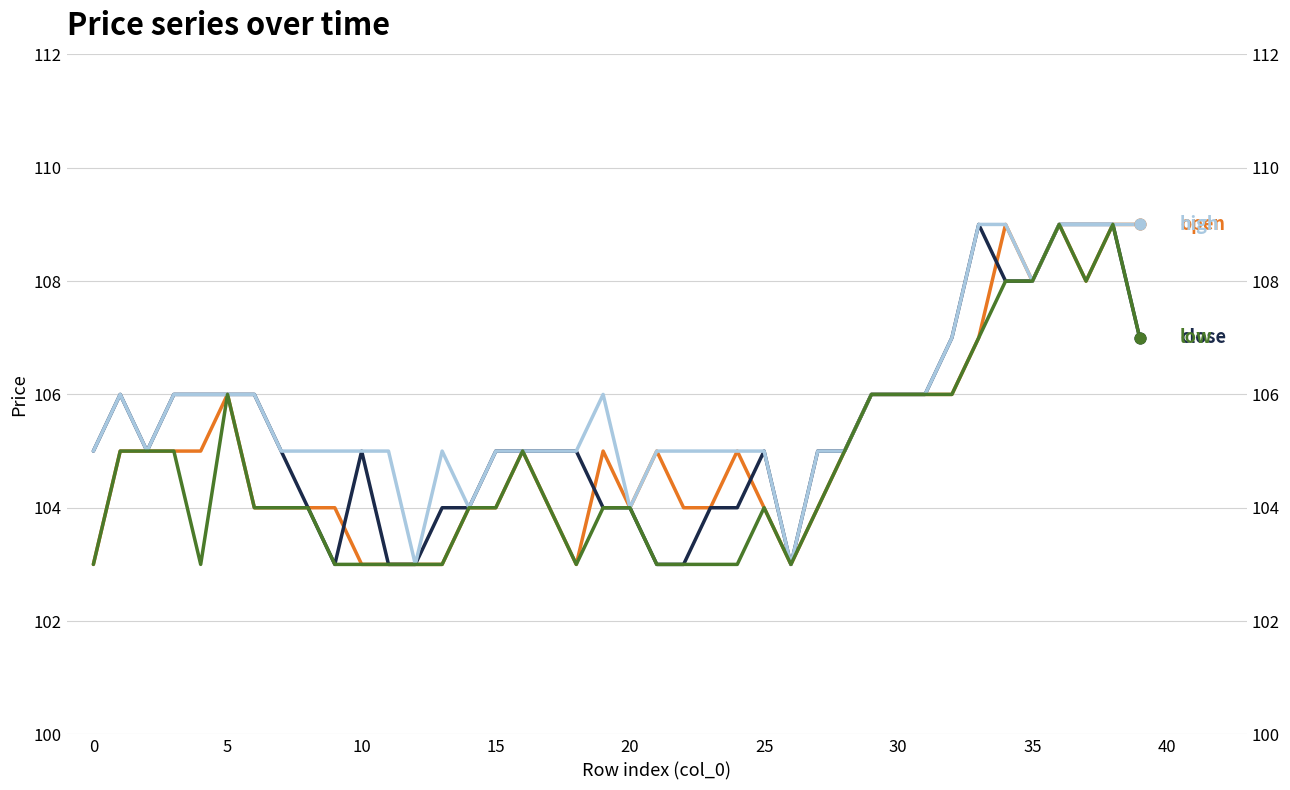

What is the total value across all series at 37?

434